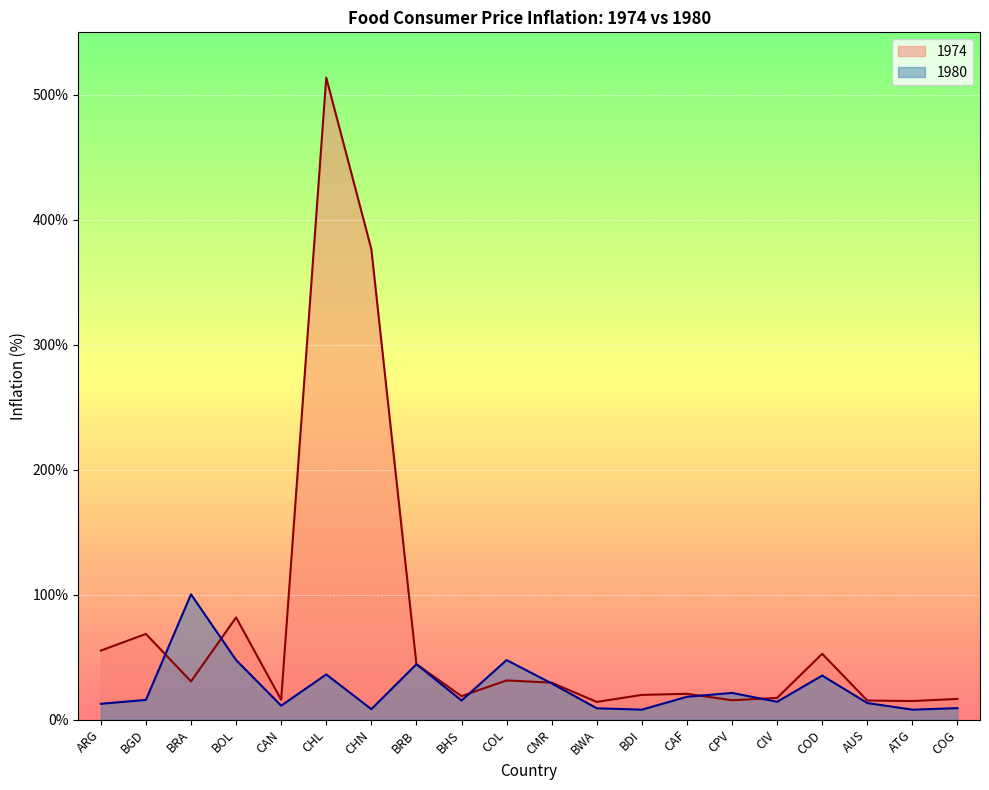

Reading left to right, list all the values displayed in this chart.

1974: ARG=55.2	BGD=68.5	BRA=30.5	BOL=81.7	CAN=15.8	CHL=513.7	CHN=376.5	BRB=44.3	BHS=18.7	COL=31.3	CMR=29.5	BWA=14.1	BDI=19.7	CAF=20.6	CPV=15.4	CIV=17.3	COD=52.6	AUS=15.2	ATG=14.8	COG=16.5
1980: ARG=12.6	BGD=15.7	BRA=100.2	BOL=47.6	CAN=11.1	CHL=36.1	CHN=8.3	BRB=44.3	BHS=15.2	COL=47.6	CMR=28.9	BWA=9.0	BDI=7.9	CAF=18.2	CPV=21.3	CIV=14.2	COD=35.2	AUS=13.2	ATG=7.9	COG=9.1